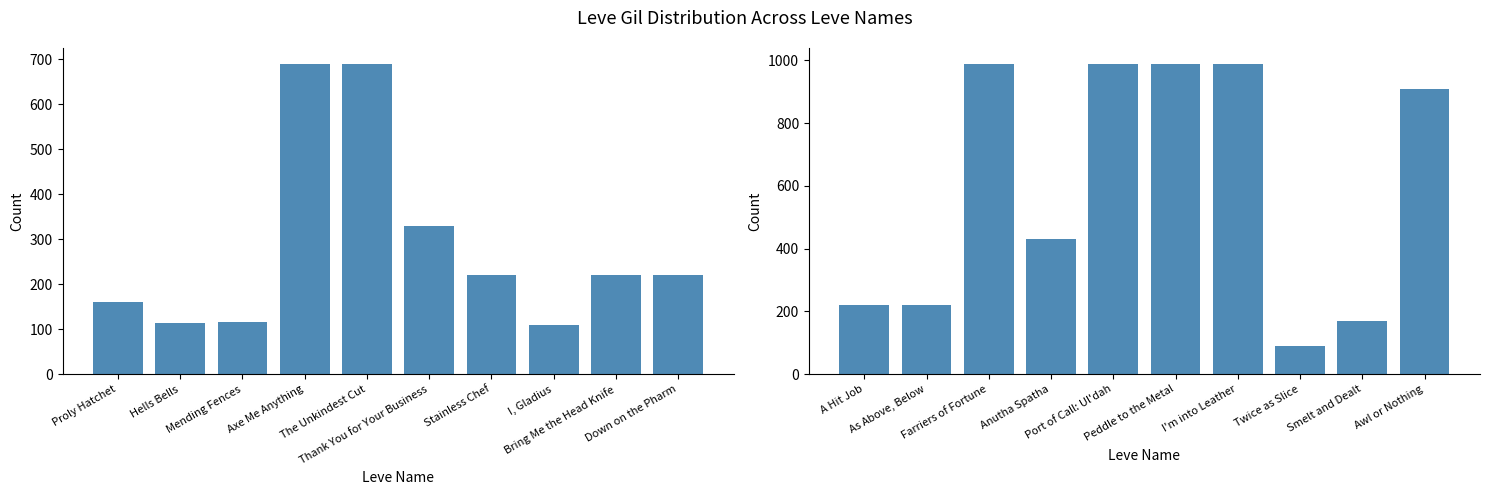

What position from the right is As Above, Below?

9